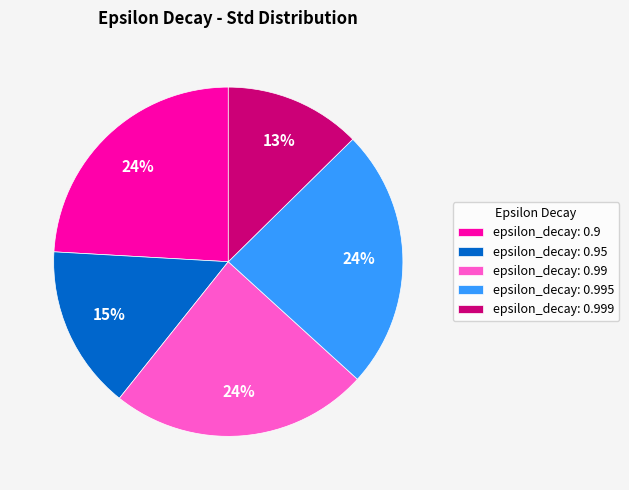

True or false: epsilon_decay: 0.99 accounts for 24% of the total.

True